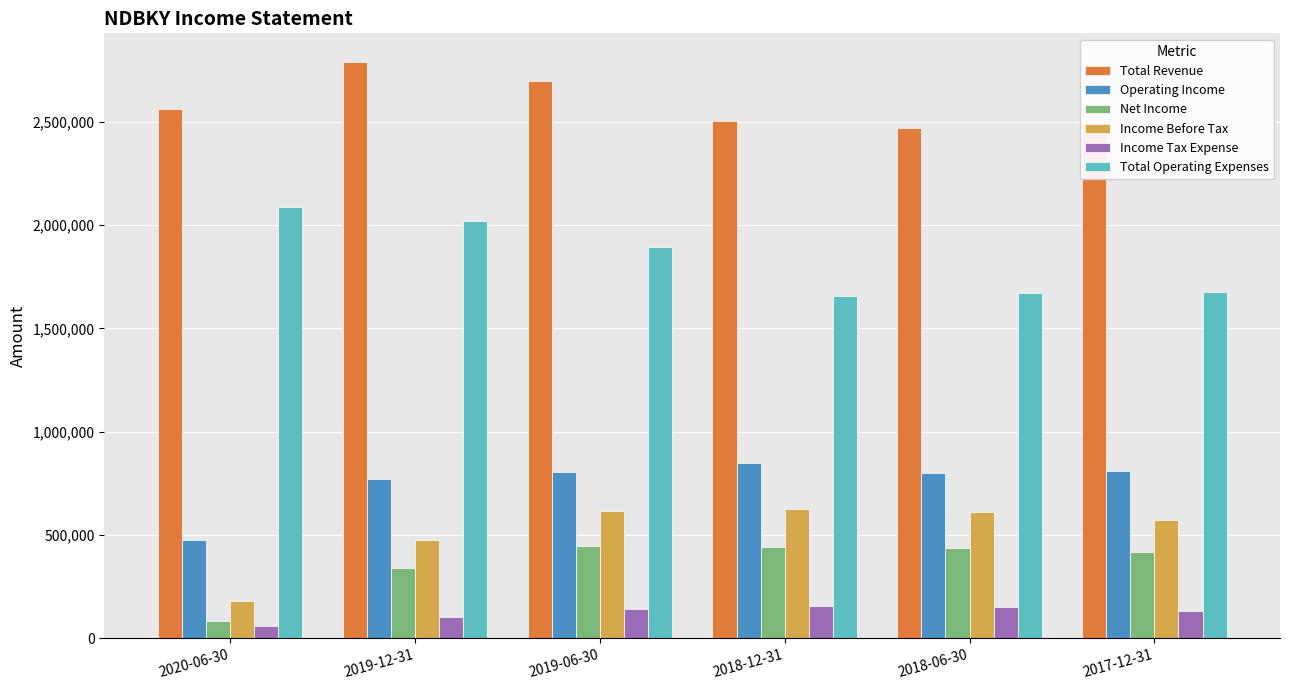

The value of Income Tax Expense at 2020-06-30 is 59500. True or false?

True